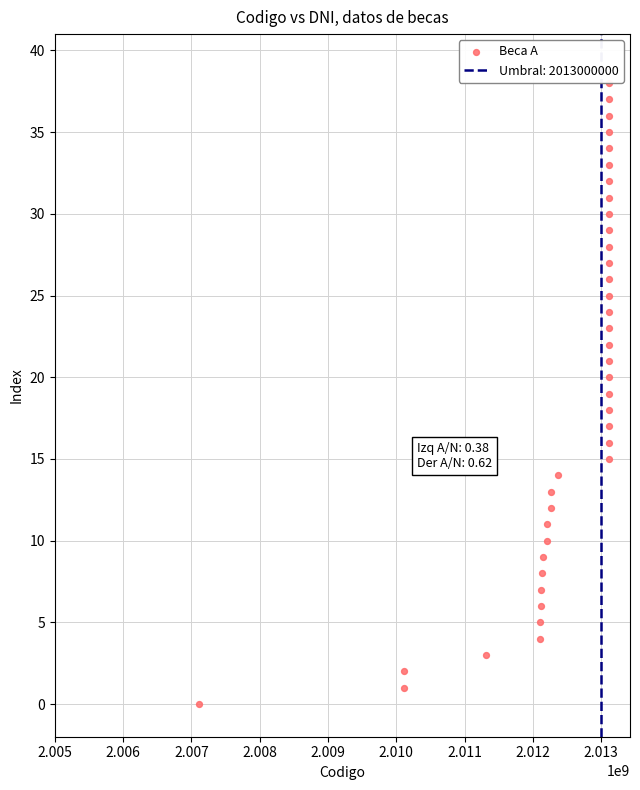

What is the range of Y values (max minus min)?

38